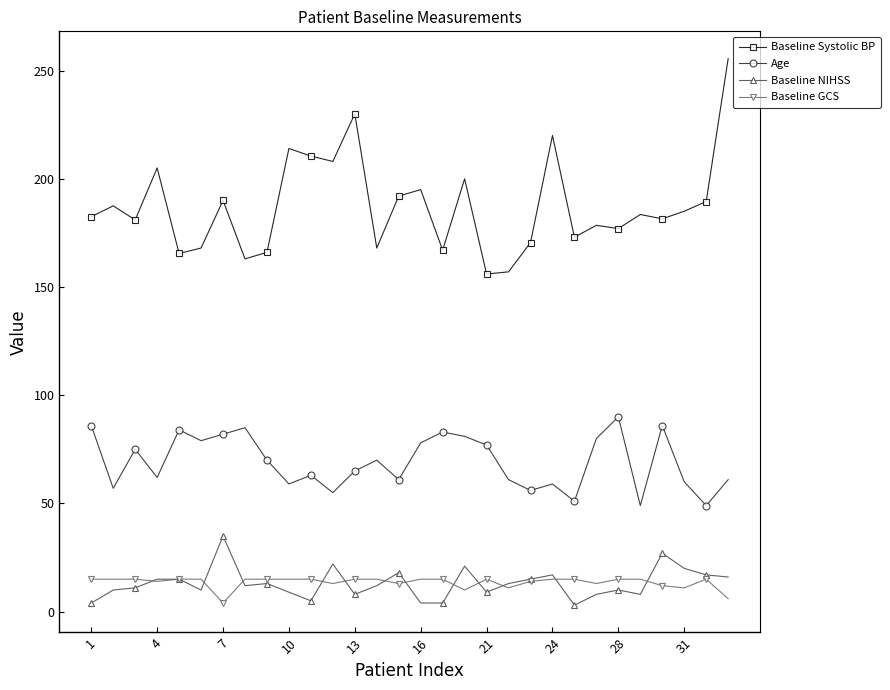

What is the maximum value for Age?

90.0